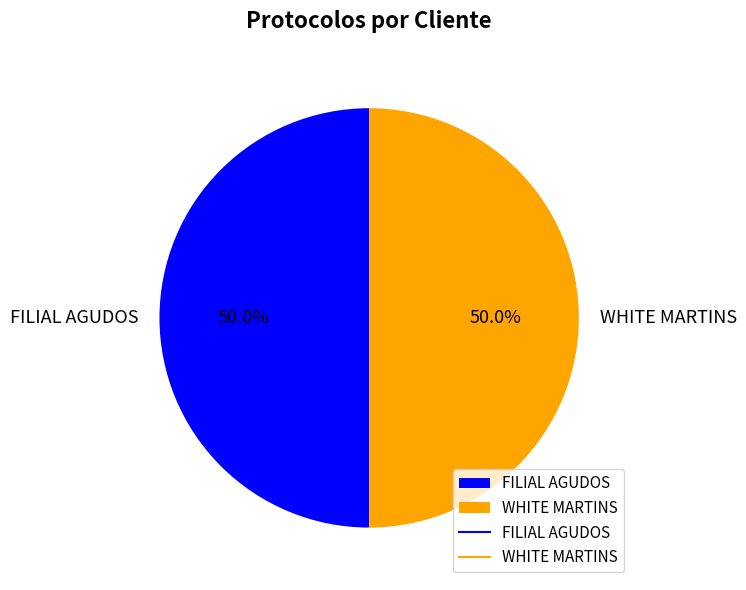

To the nearest percent, what portion does FILIAL AGUDOS represent?

50%